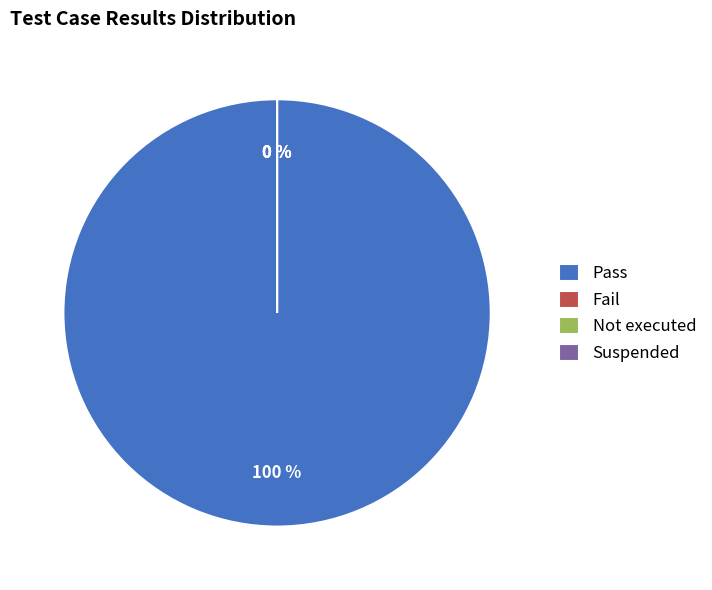

Count the number of slices in the pie.

4